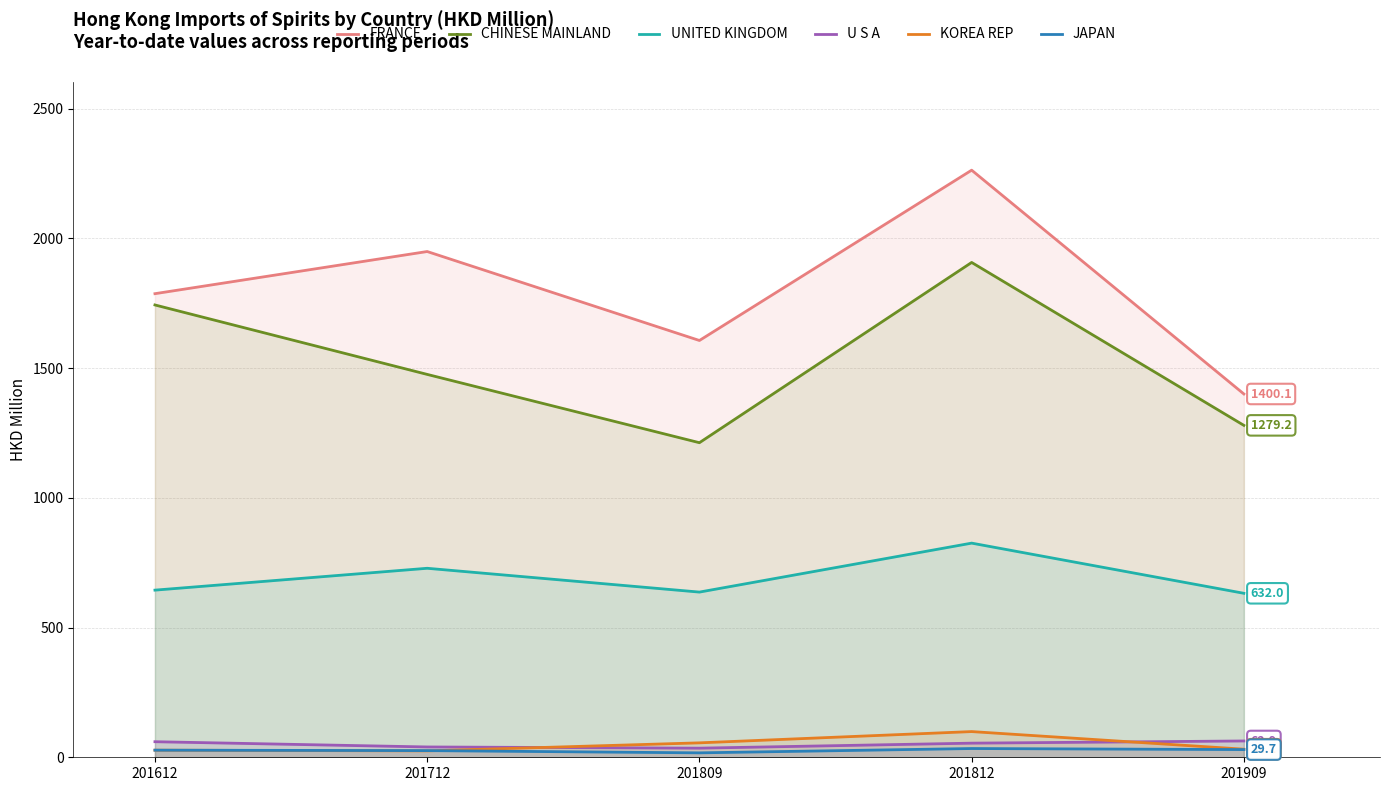

At how many categories does at least one series exceed 101?

5